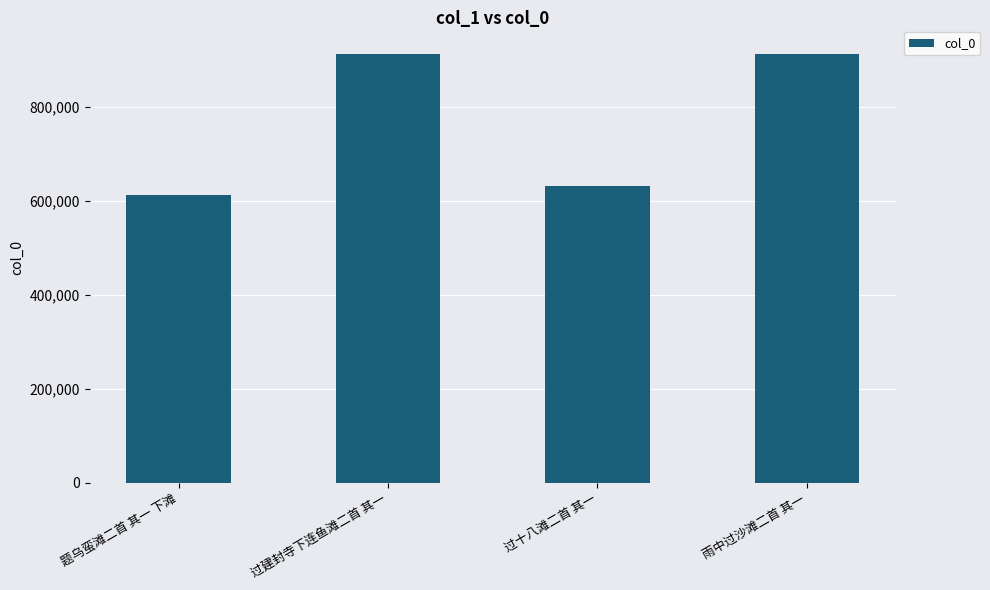

Does the chart contain stacked bars?

No